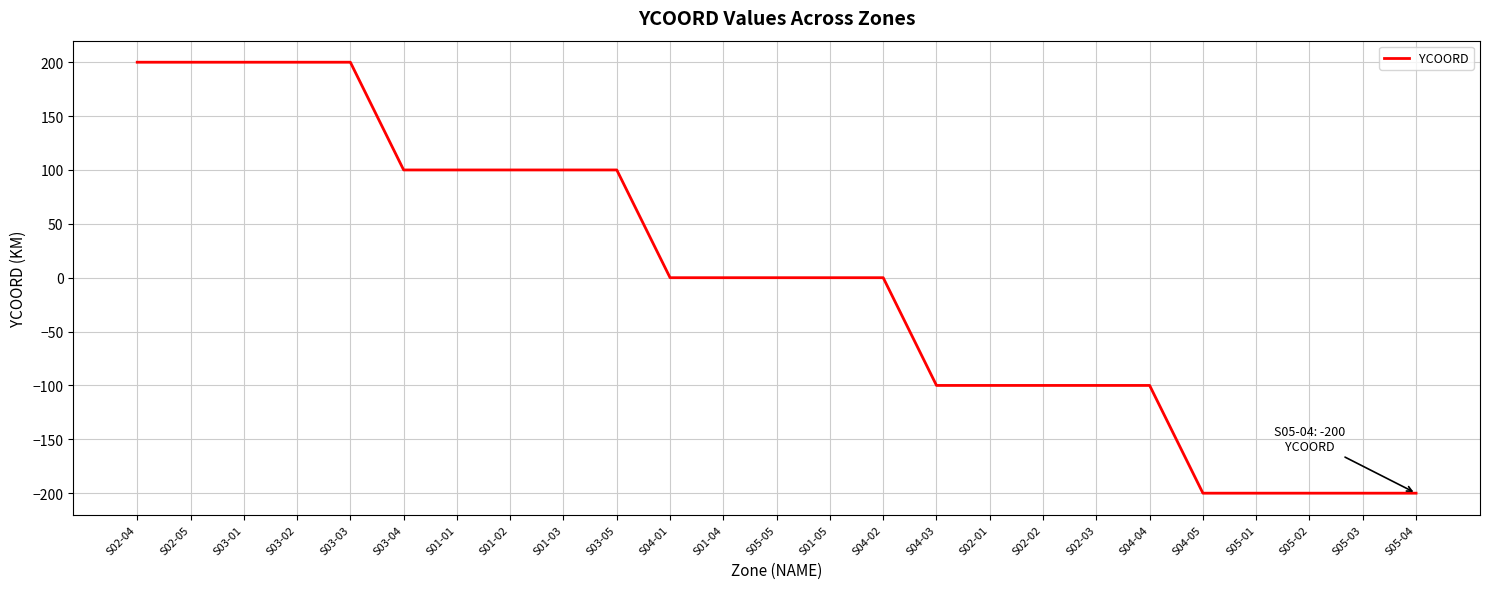

The chart shows a value of 0 at S04-02. True or false?

True